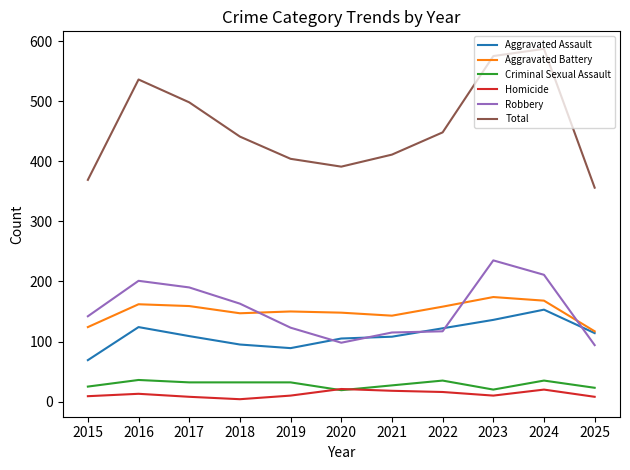

True or false: Homicide has more than 2 interior local peaks.

True